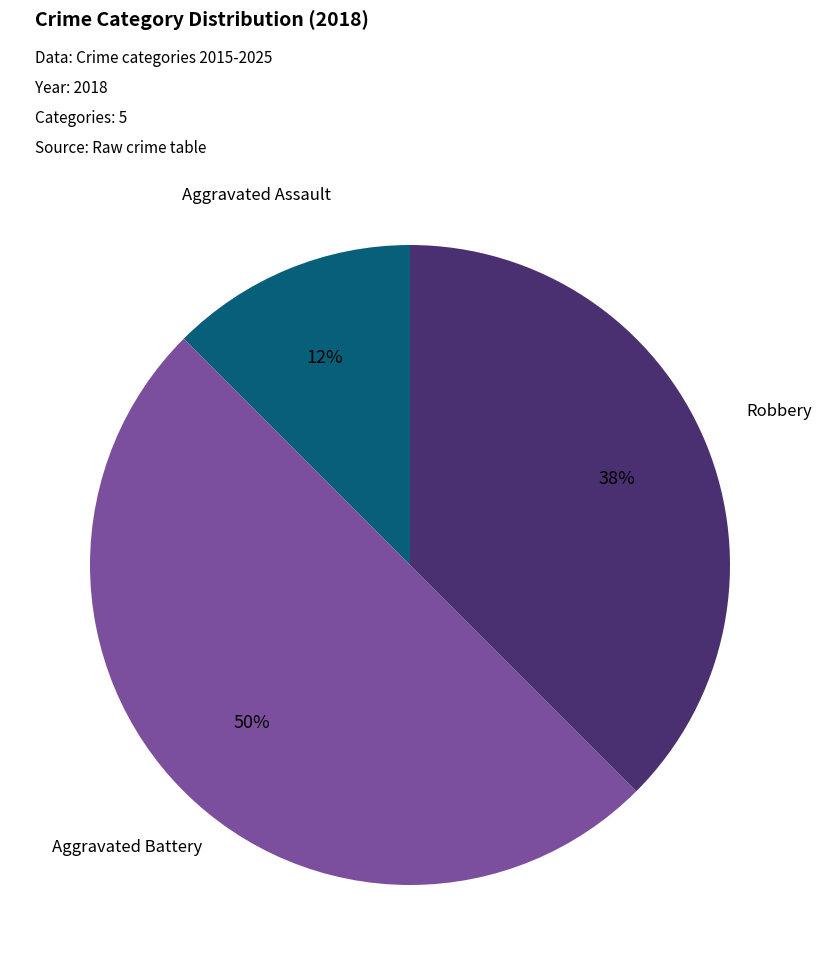

To the nearest percent, what is the average slice percentage?

33%